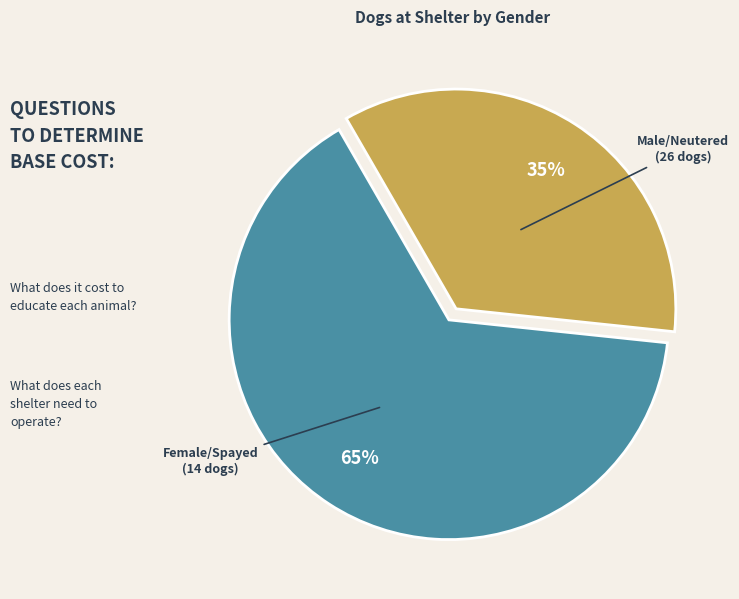

Is it true that Female/Spayed is 35% of the pie?

True